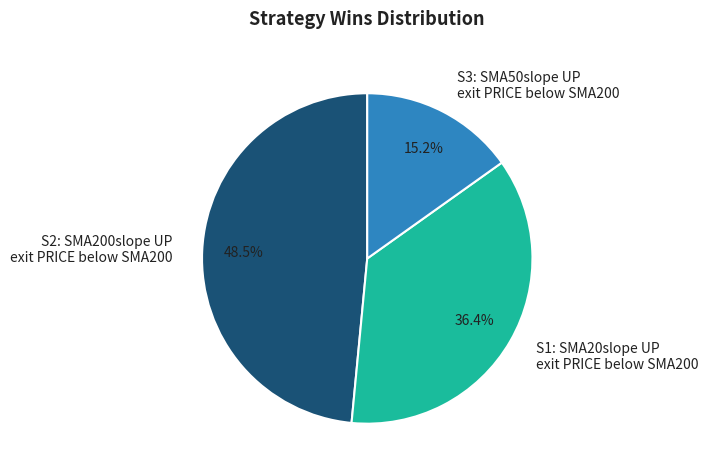

Which category has the smallest portion of the pie?

S3: SMA50slope UP exit PRICE below SMA200